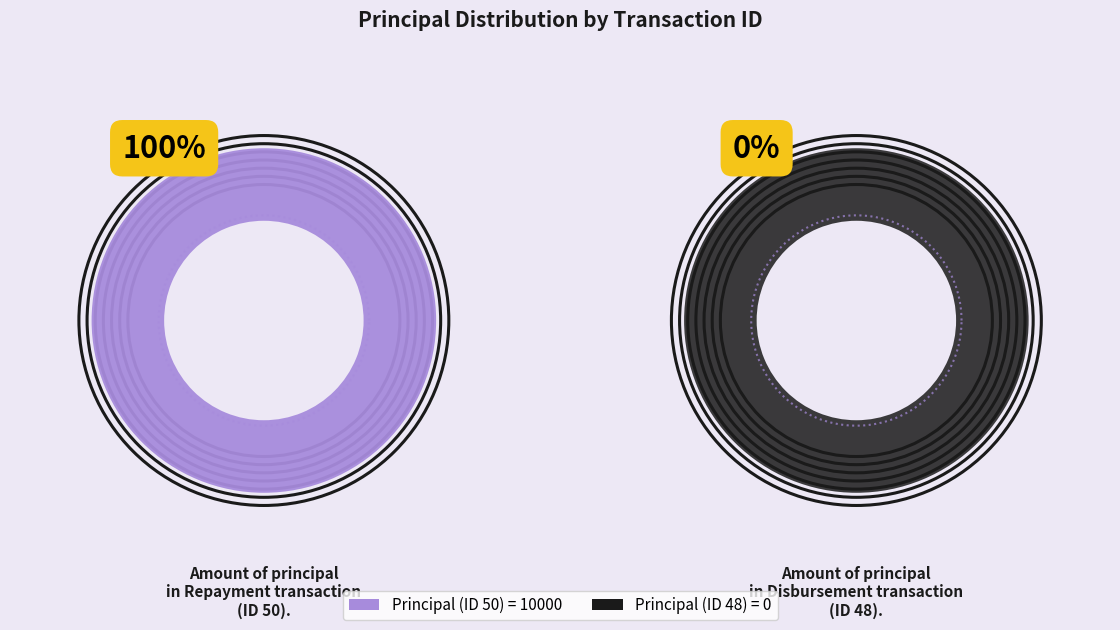

What percentage is the 50 slice, to the nearest percent?

100%